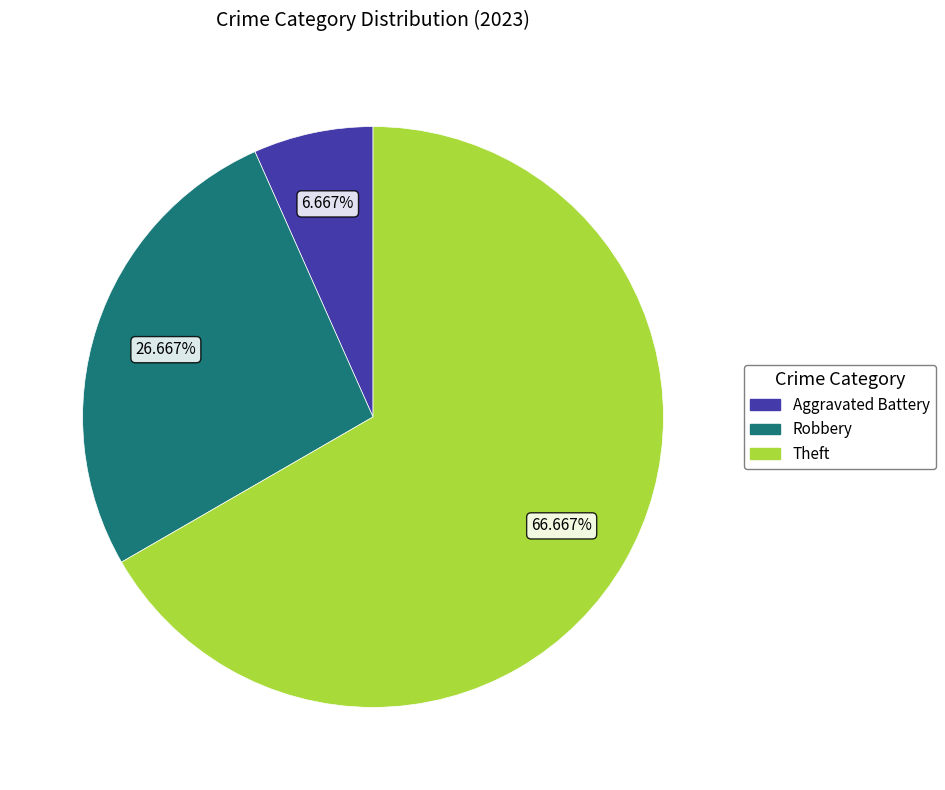

Does any single category account for the majority?

Yes